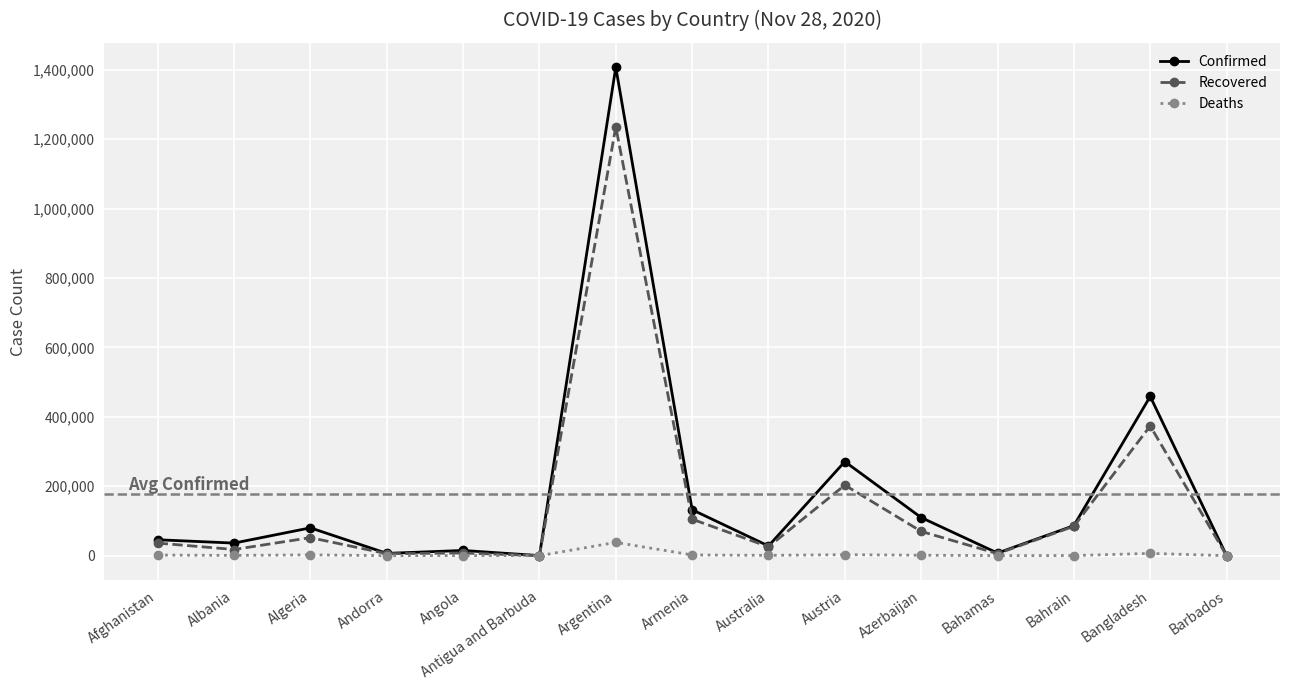

True or false: Deaths has more than 1 points higher than both neighbors.

True